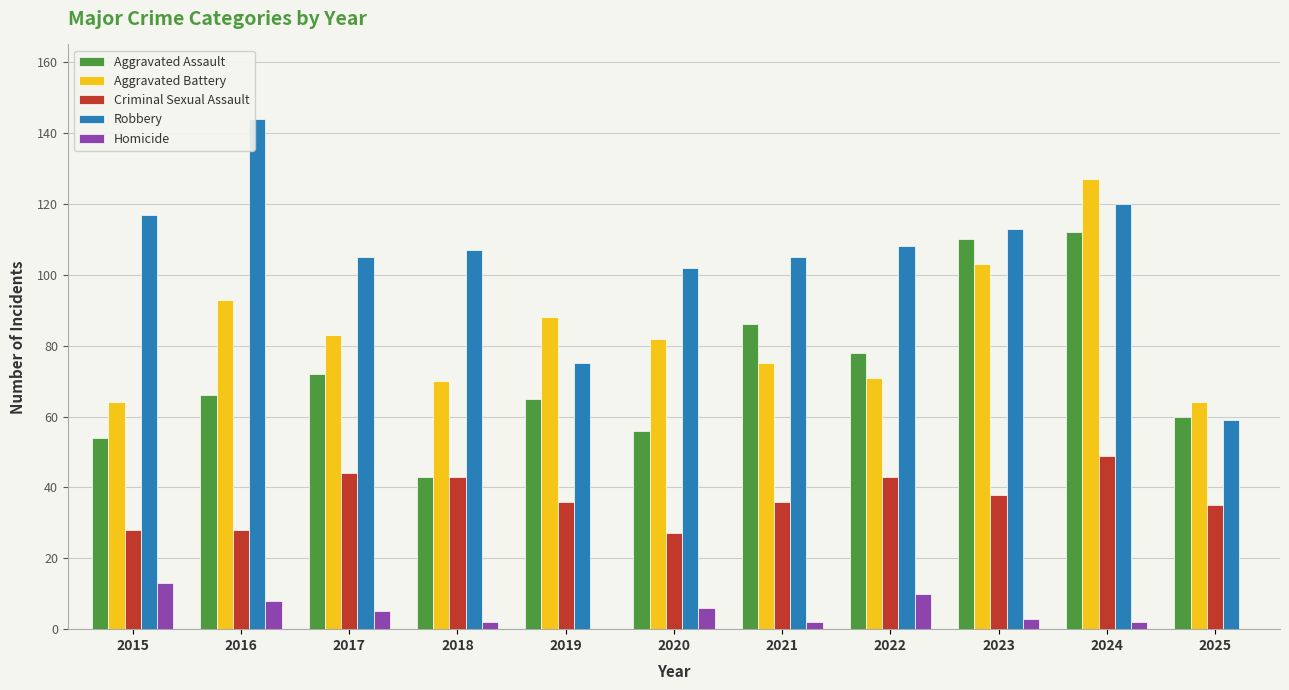

Reading left to right, extract all data points from this chart.

Aggravated Assault: 2015=54	2016=66	2017=72	2018=43	2019=65	2020=56	2021=86	2022=78	2023=110	2024=112	2025=60
Aggravated Battery: 2015=64	2016=93	2017=83	2018=70	2019=88	2020=82	2021=75	2022=71	2023=103	2024=127	2025=64
Criminal Sexual Assault: 2015=28	2016=28	2017=44	2018=43	2019=36	2020=27	2021=36	2022=43	2023=38	2024=49	2025=35
Robbery: 2015=117	2016=144	2017=105	2018=107	2019=75	2020=102	2021=105	2022=108	2023=113	2024=120	2025=59
Homicide: 2015=13	2016=8	2017=5	2018=2	2019=0	2020=6	2021=2	2022=10	2023=3	2024=2	2025=0